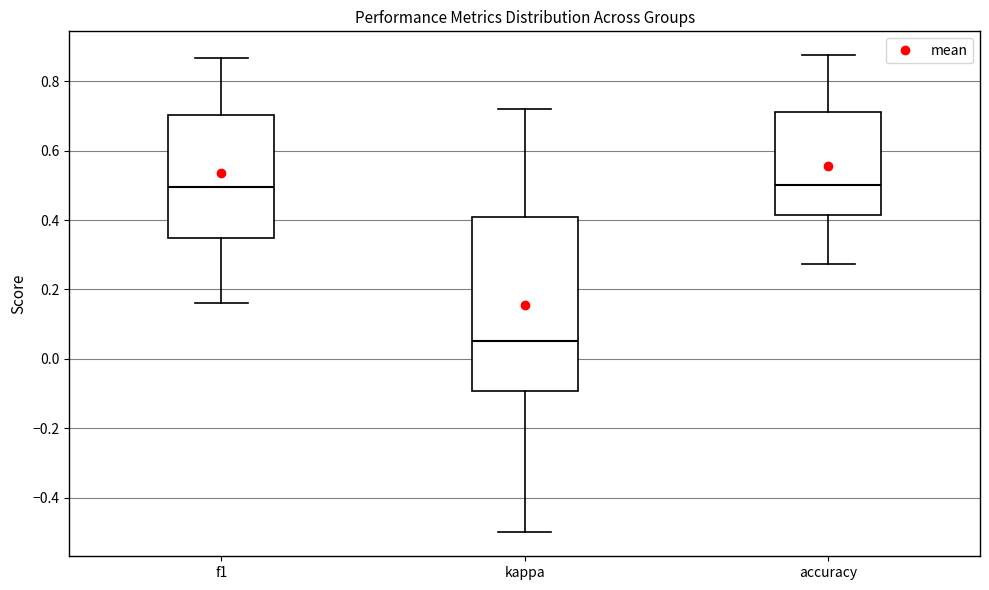

Reading left to right, read every box against the y-axis: the position of its median line, the range the box covers, and the ends of its whiskers. The values are not printed on the chart, so give them approximately, as read against the axis.

f1: median 0.50, box 0.34 to 0.70, whiskers 0.16 to 0.86
kappa: median 0.06, box -0.10 to 0.40, whiskers -0.50 to 0.72
accuracy: median 0.50, box 0.42 to 0.72, whiskers 0.28 to 0.88